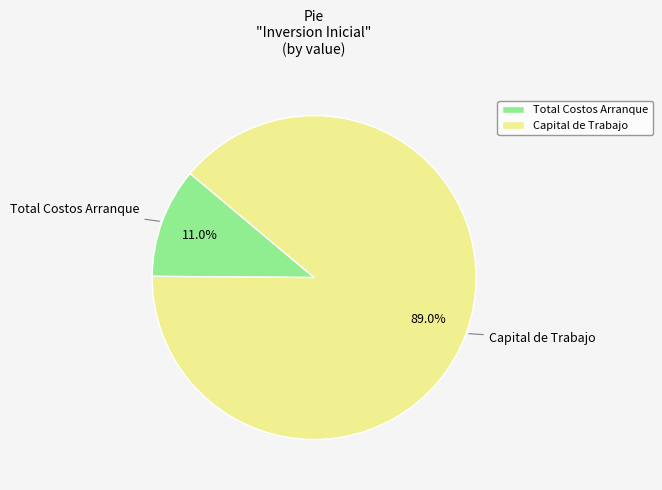

What is the majority slice?

Capital de Trabajo